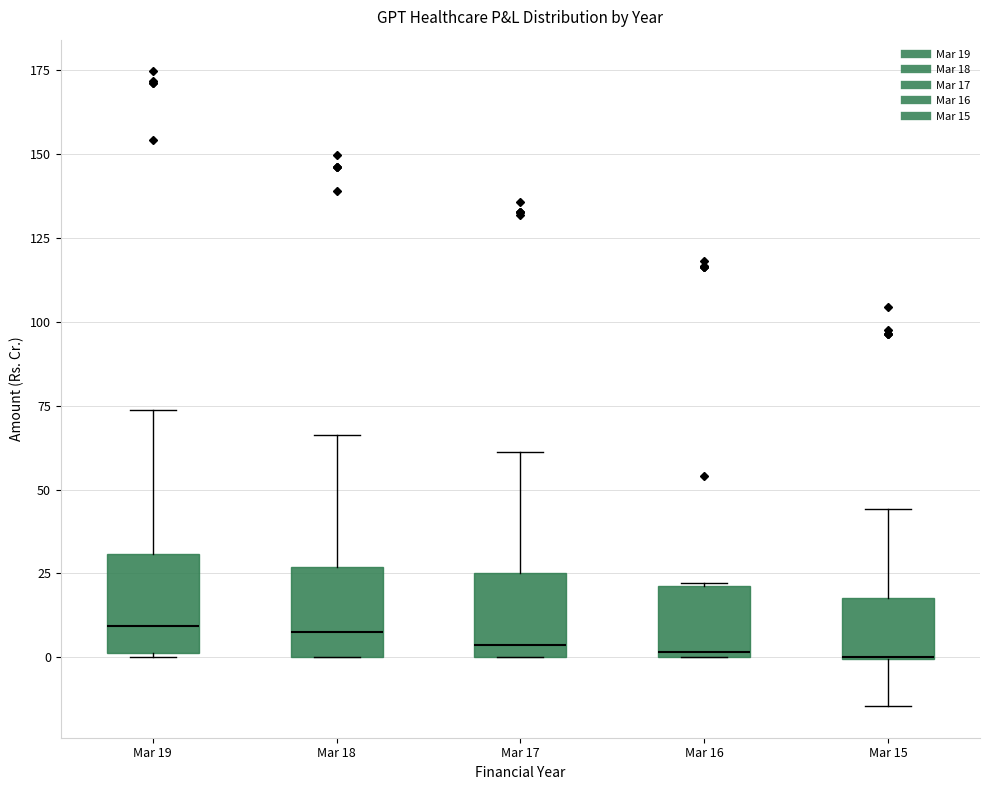

Reading left to right, read every box against the y-axis: the position of its median line, the range the box covers, and the ends of its whiskers. The values are not printed on the chart, so give them approximately, as read against the axis.

Mar 19: median 10, box 0 to 30, whiskers 0 to 75
Mar 18: median 10, box 0 to 25, whiskers 0 to 65
Mar 17: median 5, box 0 to 25, whiskers 0 to 60
Mar 16: median 0 (just above the box's lower edge), box 0 to 20, whiskers 0 to 20
Mar 15: median 0 (drawn on the box's lower edge), box 0 to 20, whiskers -15 to 45